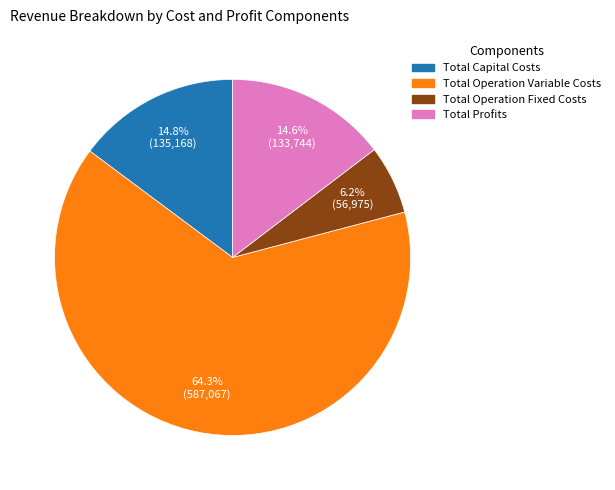

How much of the chart is everything except Total Operation Fixed Costs?

93.8%